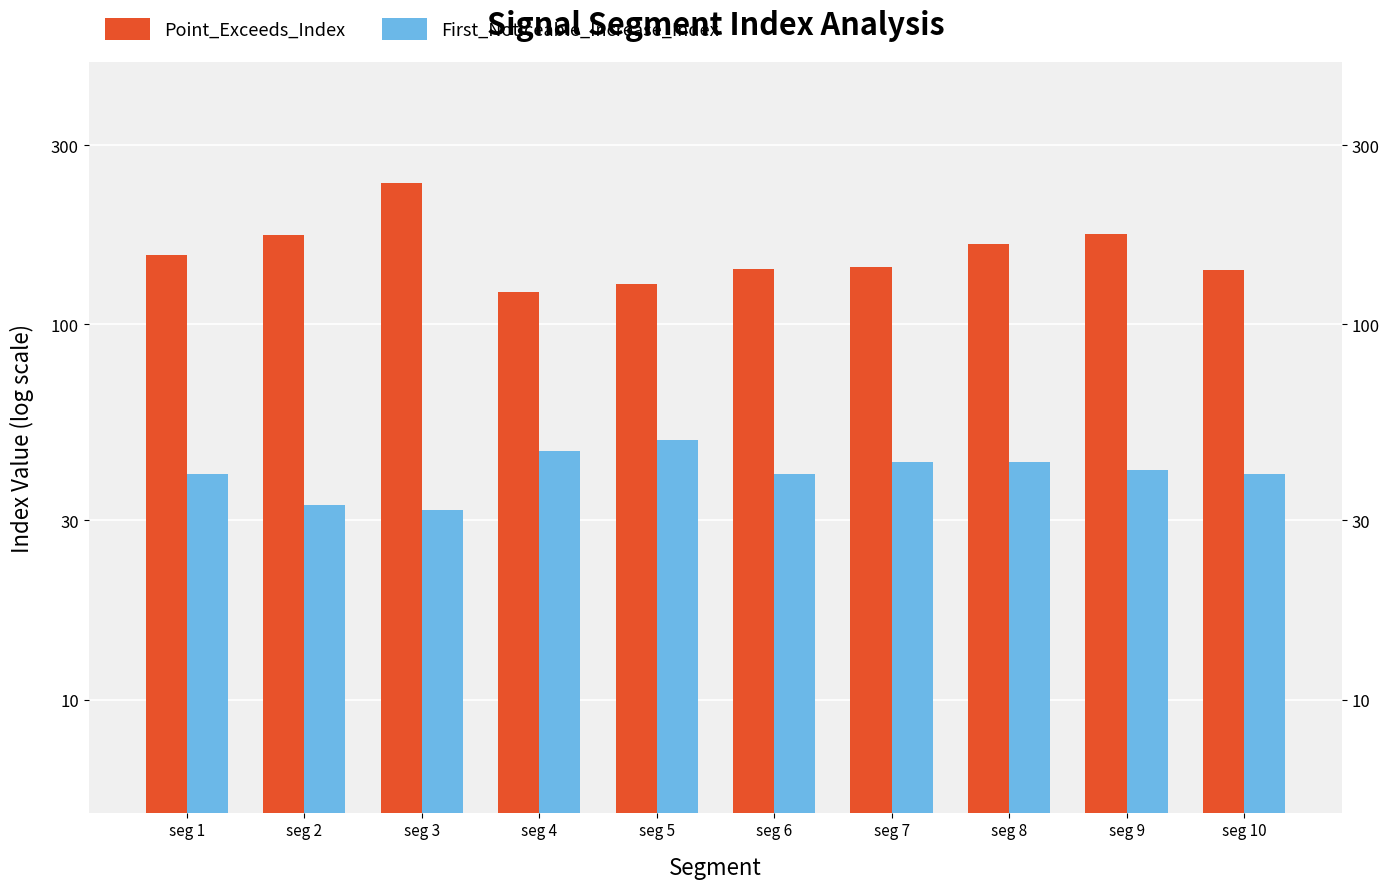

Which series has the largest total across all categories?

Point_Exceeds_Index